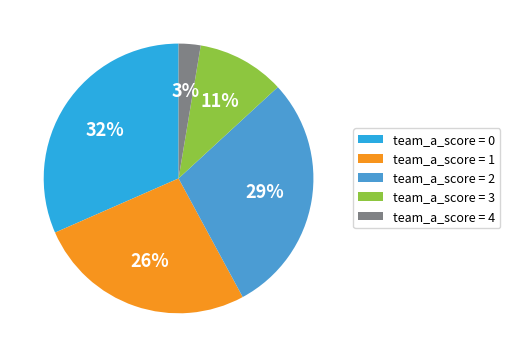

Which has a higher value, team_a_score = 4 or team_a_score = 2?

team_a_score = 2